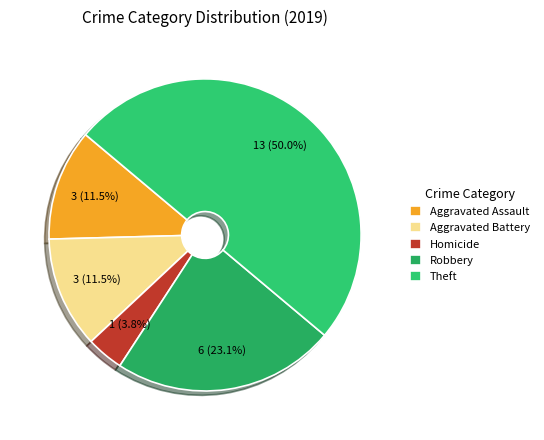

How many slices are in this pie chart?

5